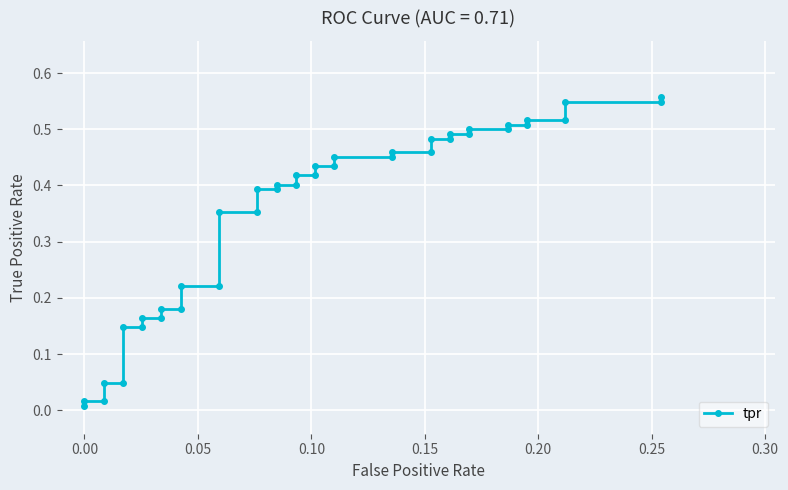

What is the value of the 15th point from the left?

0.4